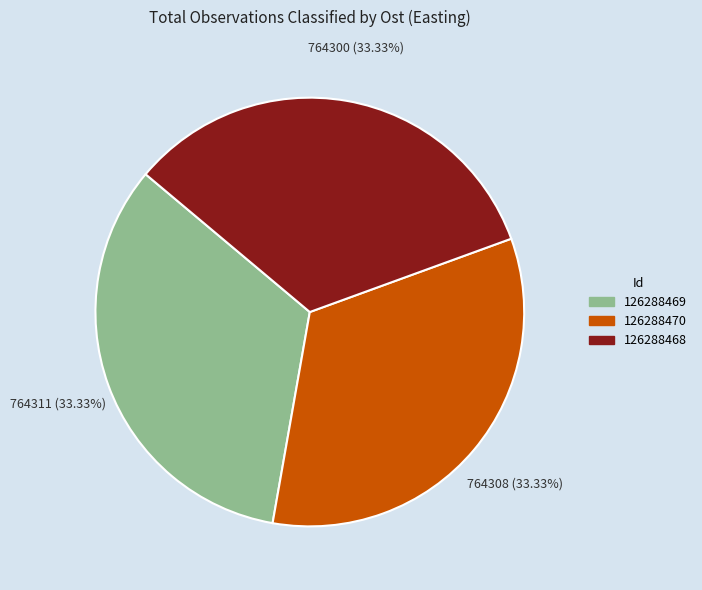

How many slices are in this pie chart?

3